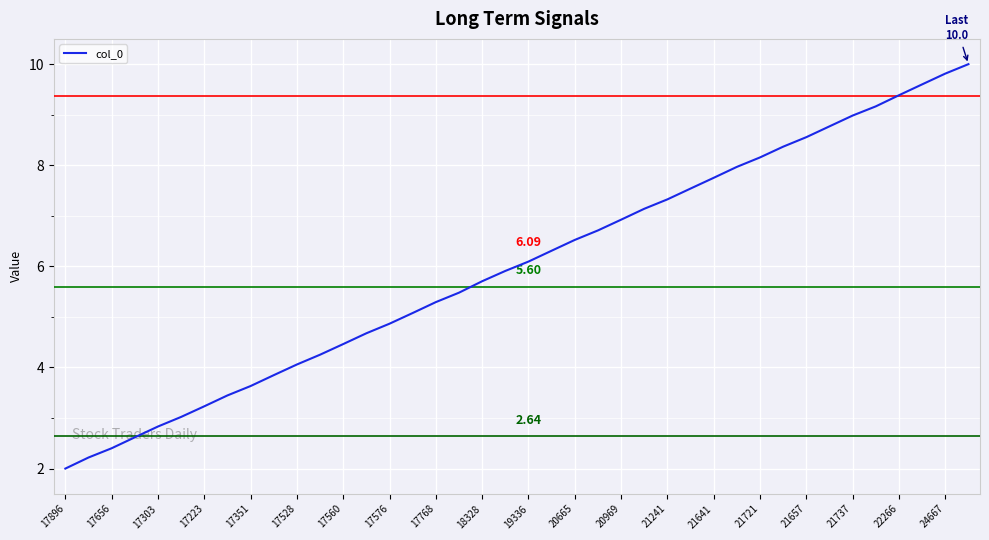

What is the difference between the maximum and minimum values?

8.0